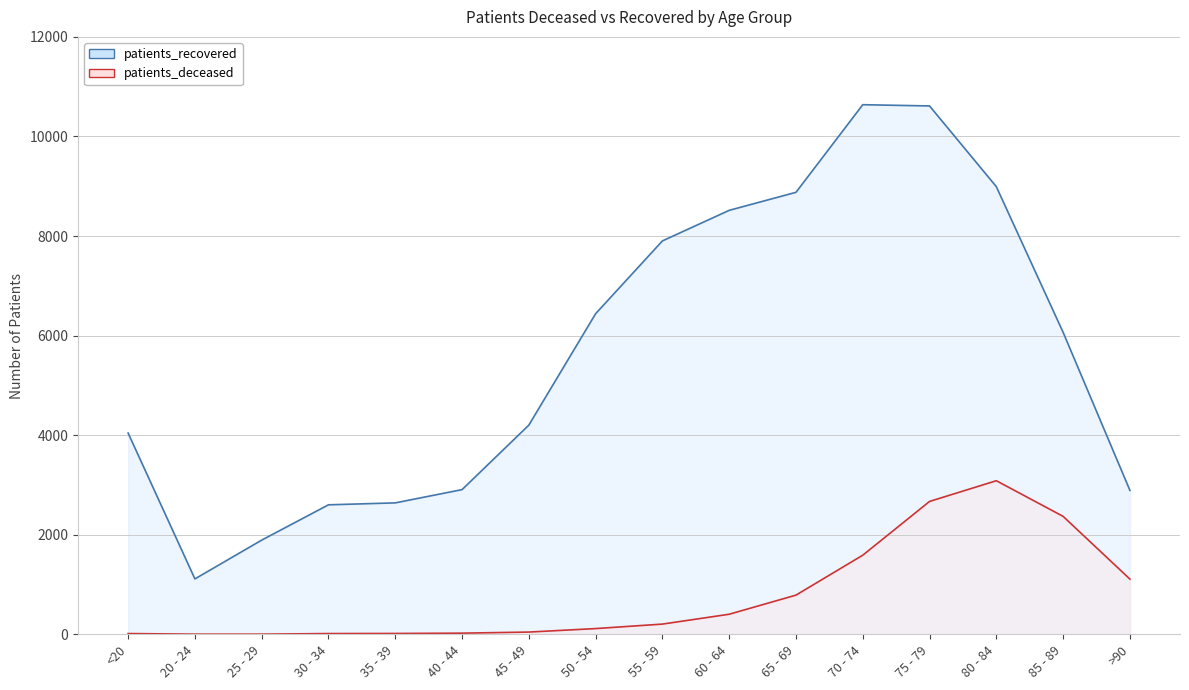

Which series has the largest range (max minus min)?

patients_recovered